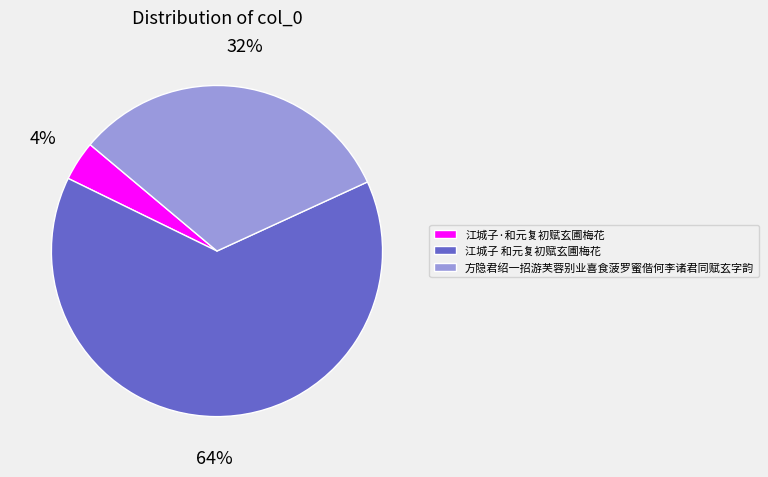

Which category has the biggest portion of the pie?

江城子 和元复初赋玄圃梅花